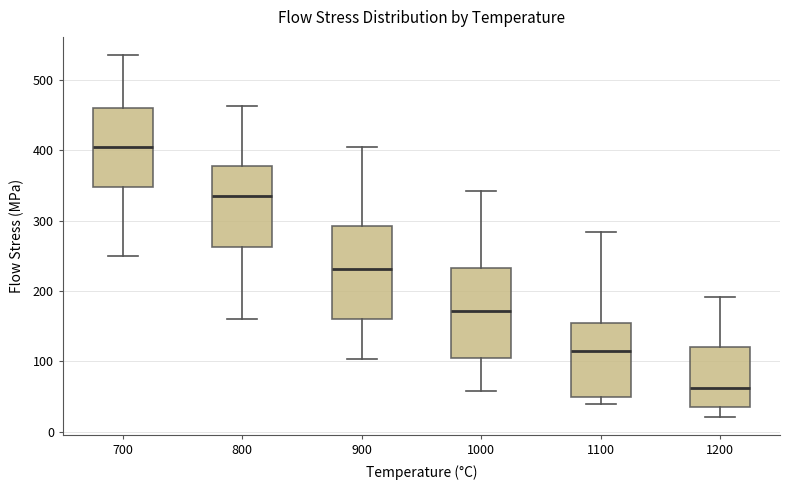

Reading left to right, transcribe this box plot: for each box, give where its median line is, the range the box spans, and where its two whiskers end, as read against the y-axis. The values are not printed on the chart, so give them approximately, as read against the axis.

700: median 410, box 350 to 460, whiskers 250 to 540
800: median 340, box 260 to 380, whiskers 160 to 460
900: median 230, box 160 to 290, whiskers 100 to 400
1000: median 170, box 110 to 230, whiskers 60 to 340
1100: median 110, box 50 to 150, whiskers 40 to 280
1200: median 60, box 30 to 120, whiskers 20 to 190